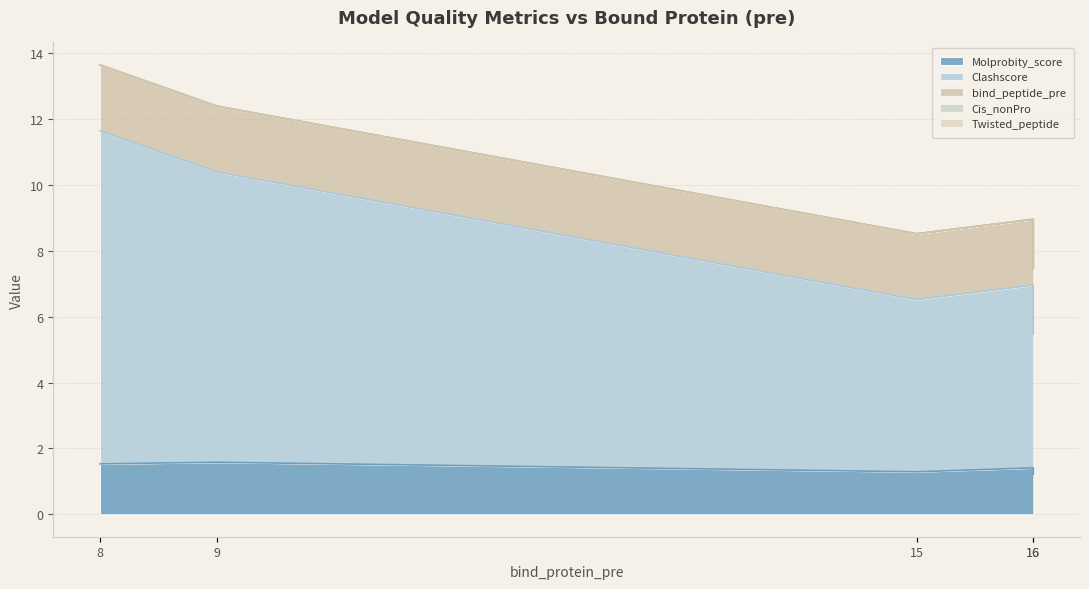

What is the total value across all series at 16?

9.0